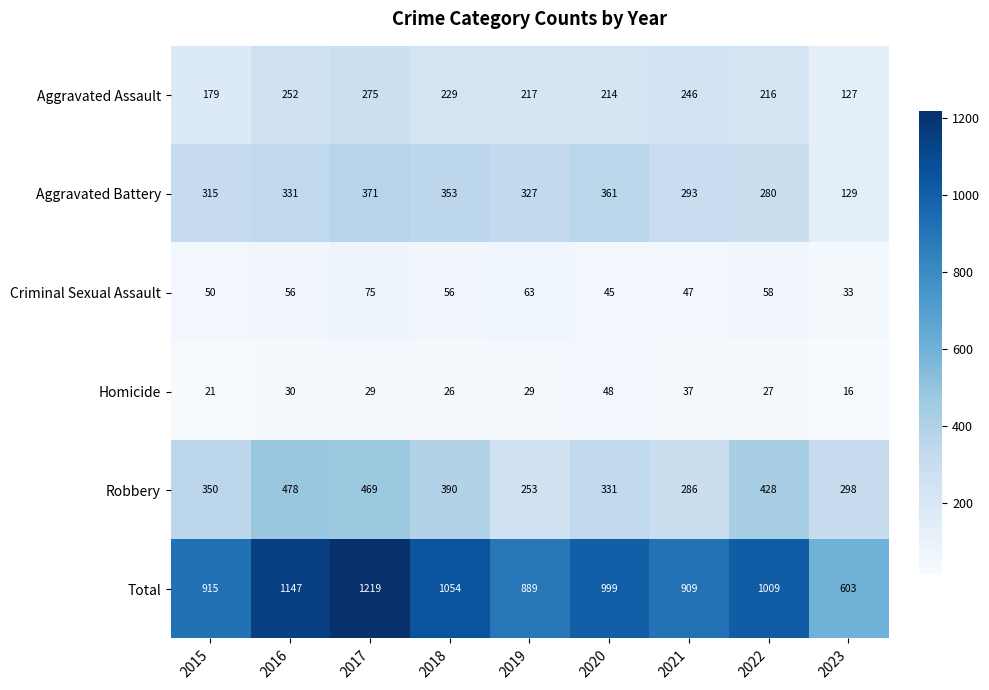

Between 2017 and 2018, which series saw the biggest shift?

Total